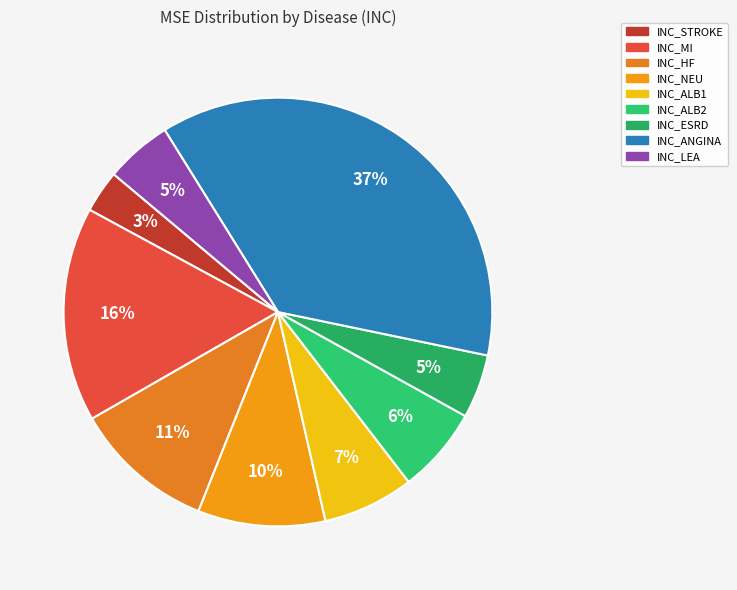

Is INC_STROKE the majority of the pie?

No